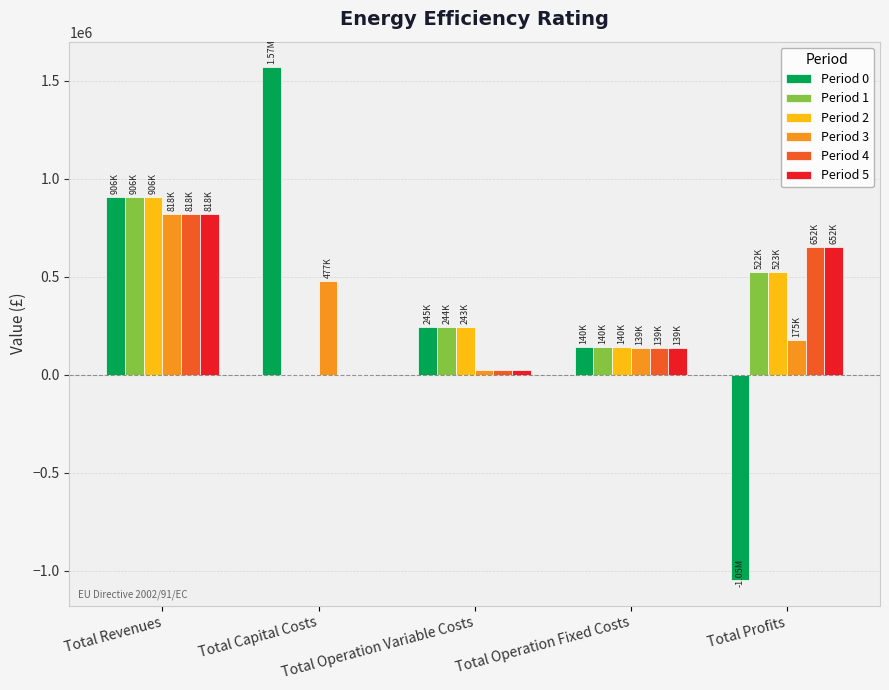

Reading left to right, list all the values displayed in this chart.

Period 0: Total Revenues=906240.7	Total Capital Costs=1567661.0	Total Operation Variable Costs=245038.8	Total Operation Fixed Costs=139763.4	Total Profits=-1046222.5
Period 1: Total Revenues=906240.7	Total Capital Costs=0.0	Total Operation Variable Costs=244142.1	Total Operation Fixed Costs=139763.4	Total Profits=522335.2
Period 2: Total Revenues=906240.7	Total Capital Costs=0.0	Total Operation Variable Costs=243244.1	Total Operation Fixed Costs=139763.4	Total Profits=523233.2
Period 3: Total Revenues=817831.1	Total Capital Costs=477038.0	Total Operation Variable Costs=26356.2	Total Operation Fixed Costs=138979.4	Total Profits=175457.5
Period 4: Total Revenues=817831.1	Total Capital Costs=0.0	Total Operation Variable Costs=26356.2	Total Operation Fixed Costs=138979.4	Total Profits=652495.5
Period 5: Total Revenues=817831.1	Total Capital Costs=0.0	Total Operation Variable Costs=26356.2	Total Operation Fixed Costs=138979.4	Total Profits=652495.5